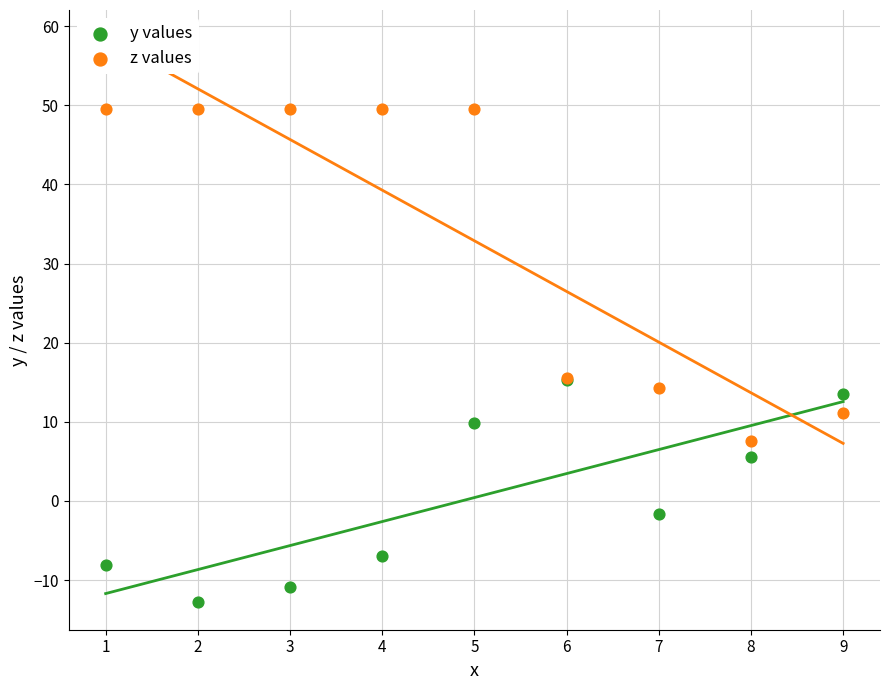

What are all the series names shown in the legend?

y values, z values